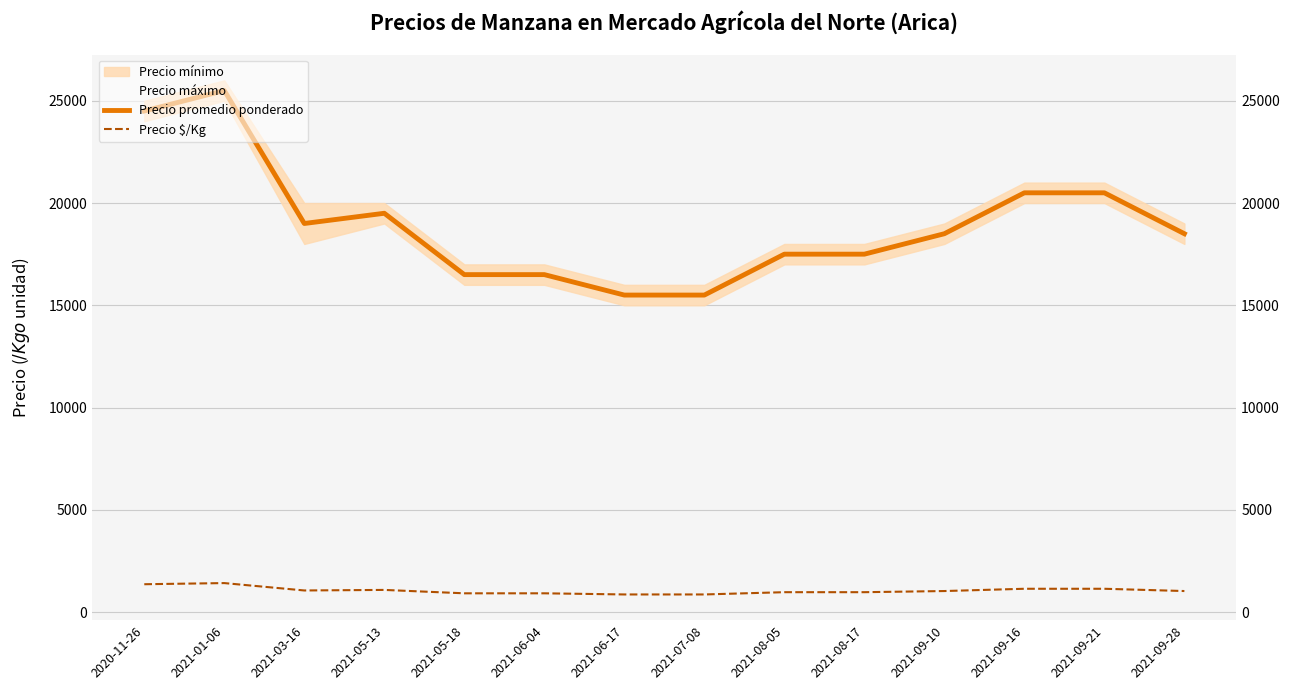

Is the value of Precio promedio ponderado at 2021-09-21 greater than the value of Precio $/Kg at 2021-05-18?

Yes